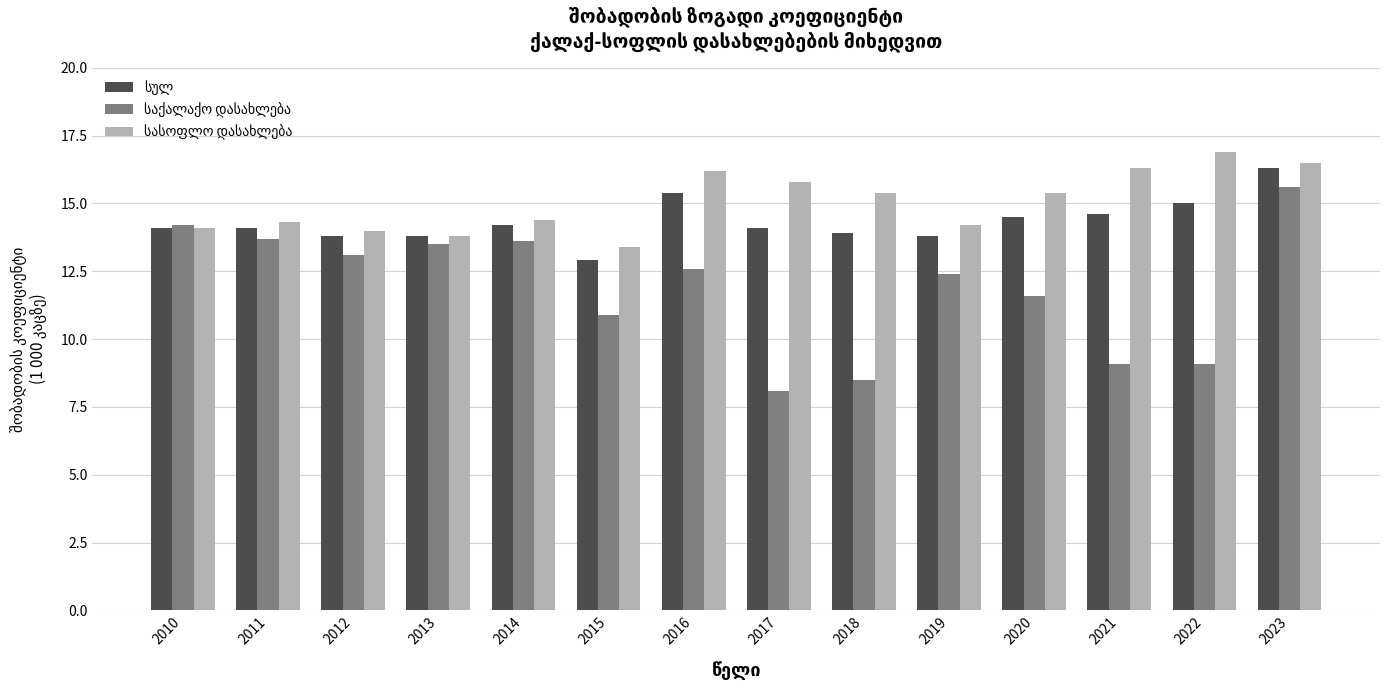

What is the greatest value displayed?

16.9